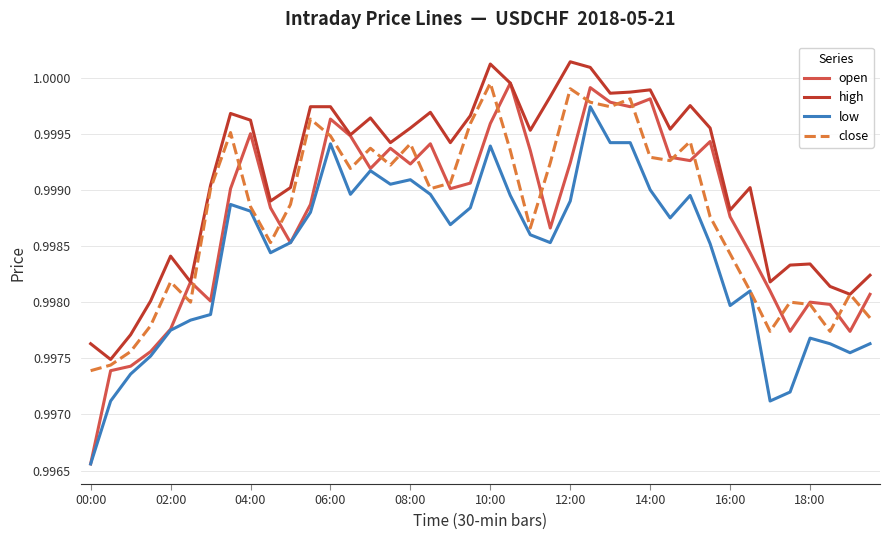

Which series has the largest range (max minus min)?

open